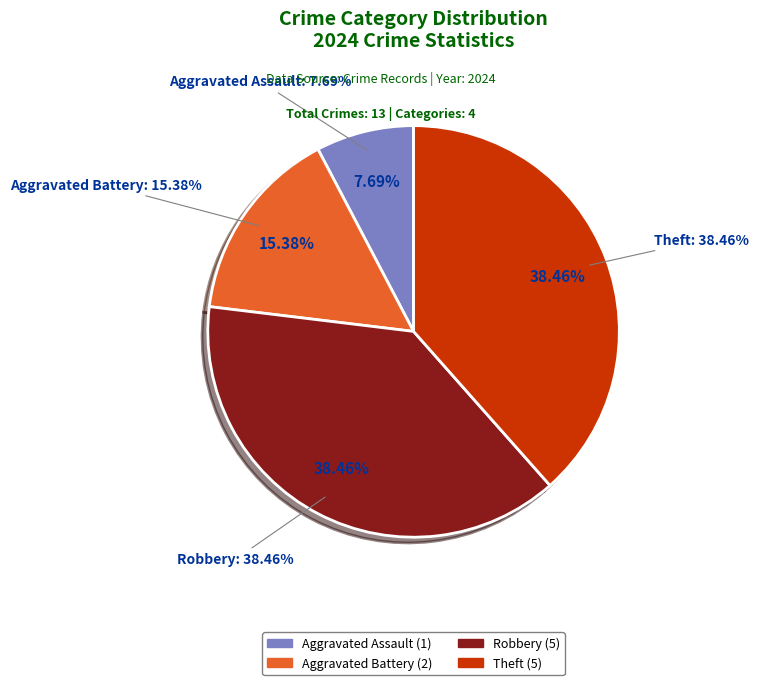

To the nearest percent, what percentage of the pie is Theft?

38%